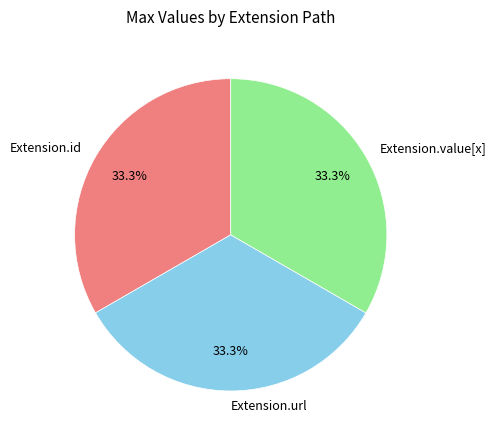

How many segments does this pie chart have?

3